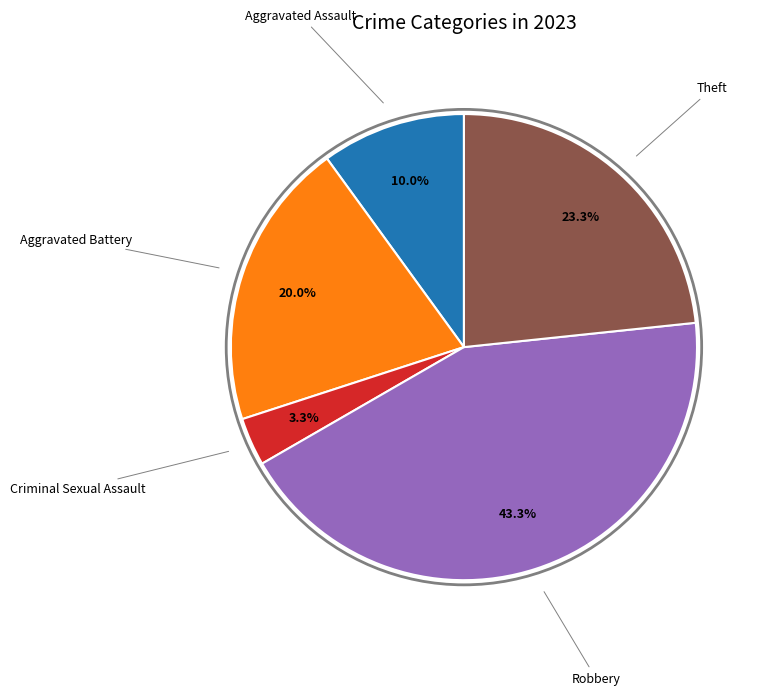

Does any single category account for the majority?

No